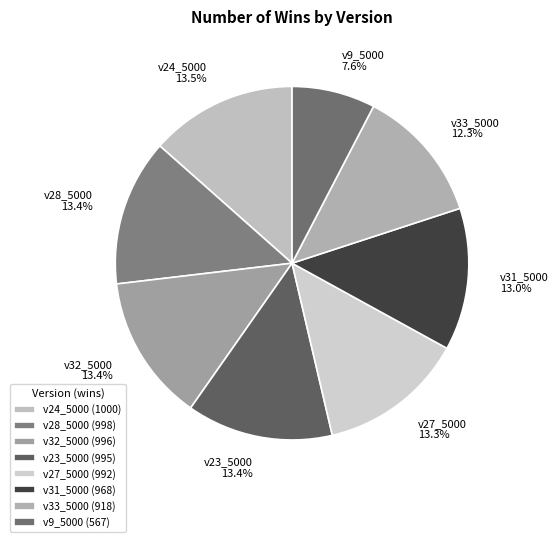

Does any single category account for the majority?

No